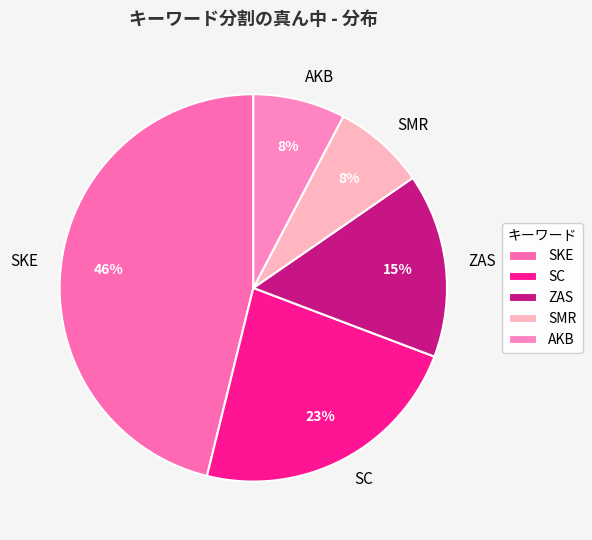

Which slice is the largest?

SKE